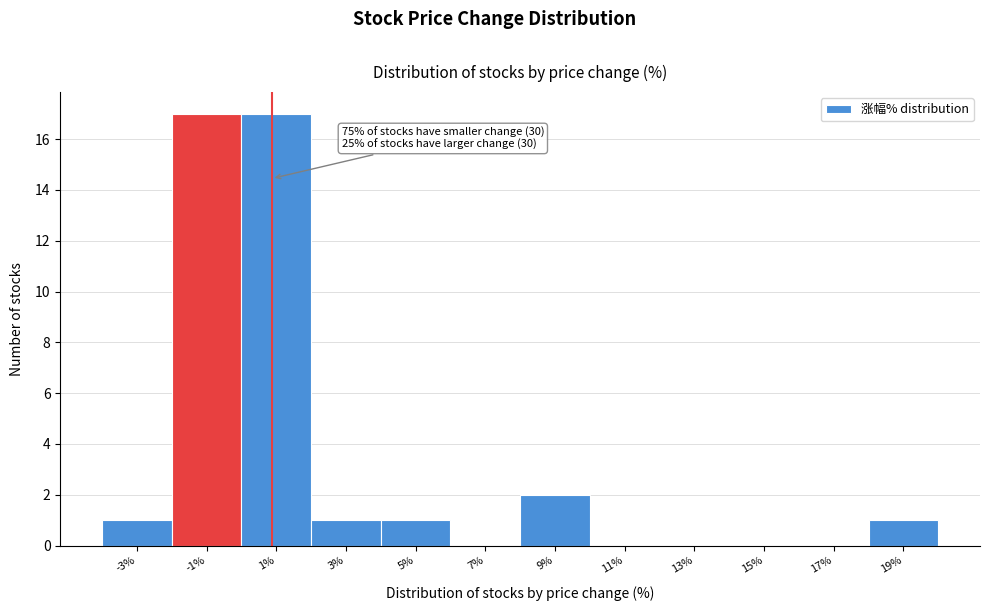

Reading left to right, extract all data points from this chart.

-3%=1	-1%=17	1%=17	3%=1	5%=1	7%=0	9%=2	11%=0	13%=0	15%=0	17%=0	19%=1